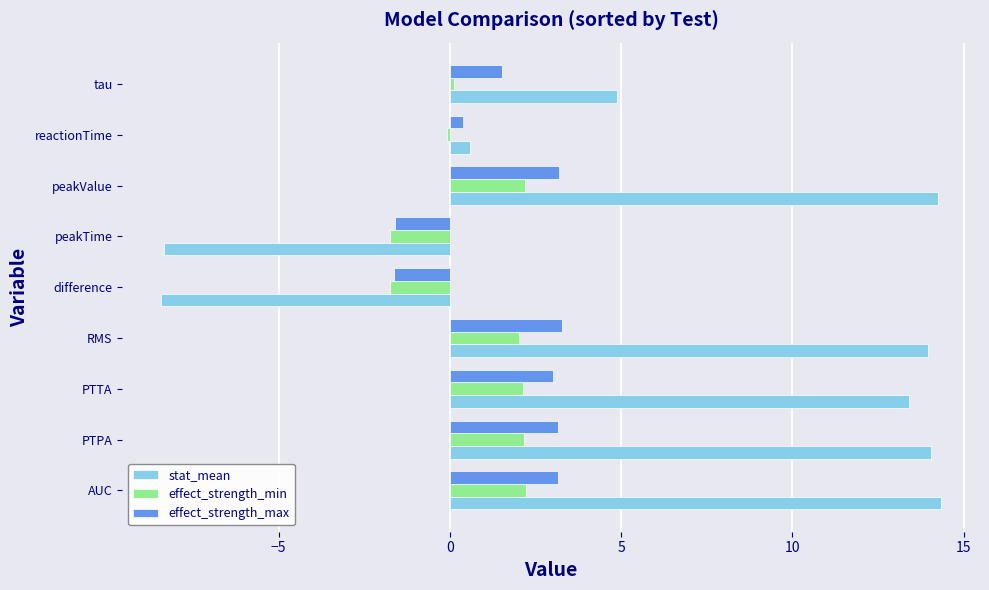

True or false: stat_mean has a value of 14.0 at PTPA.

True